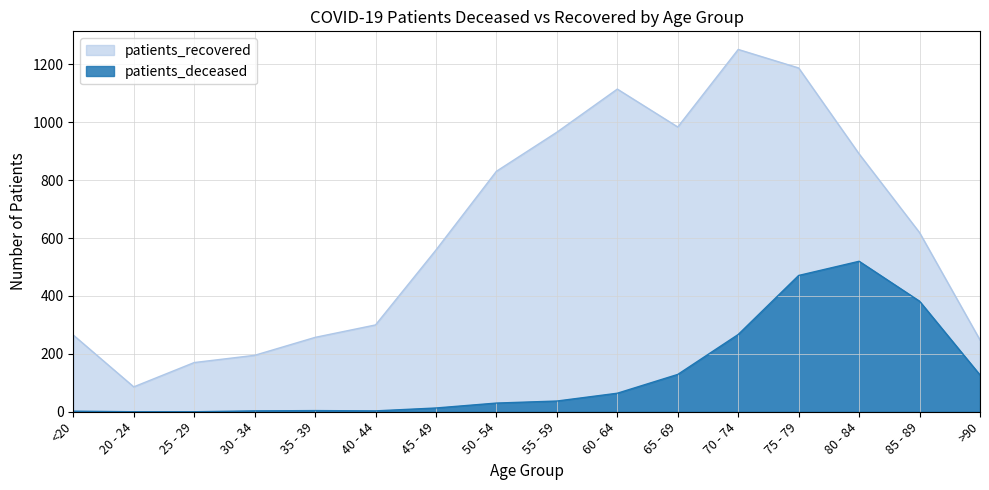

What is the difference between the maximum and minimum values in the patients_deceased series?

520